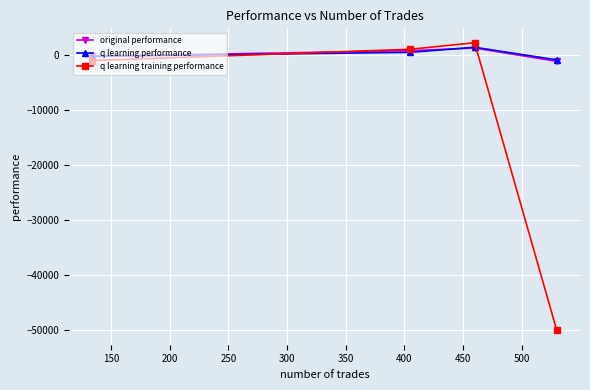

What is the greatest value displayed?

2285.8